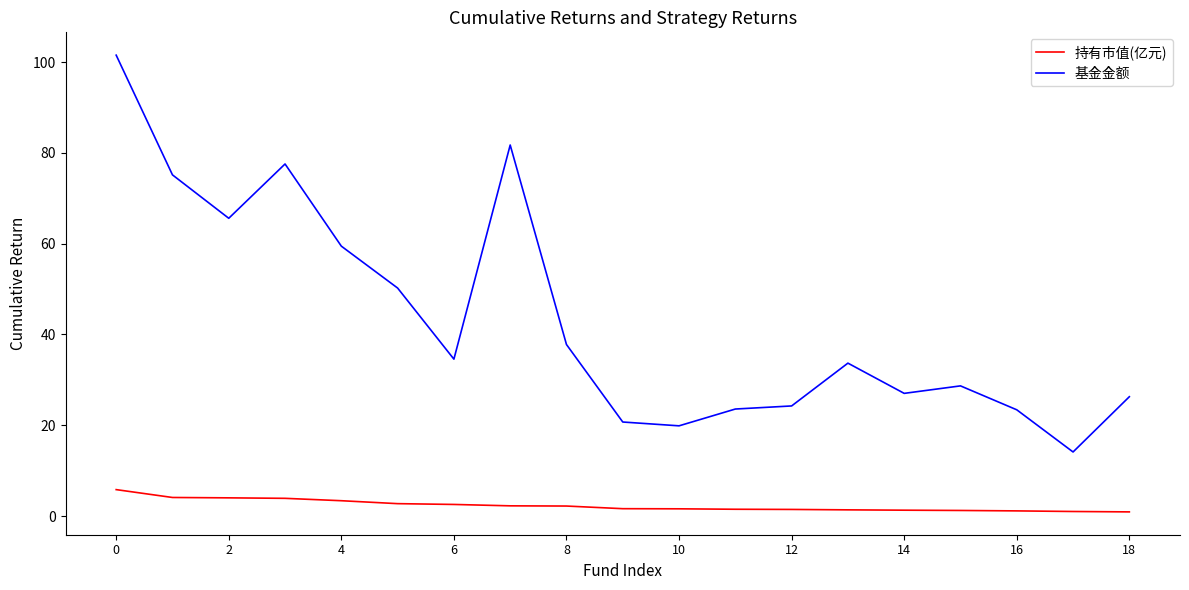

What is the difference between the maximum and minimum values in the 基金金额 series?

87.4